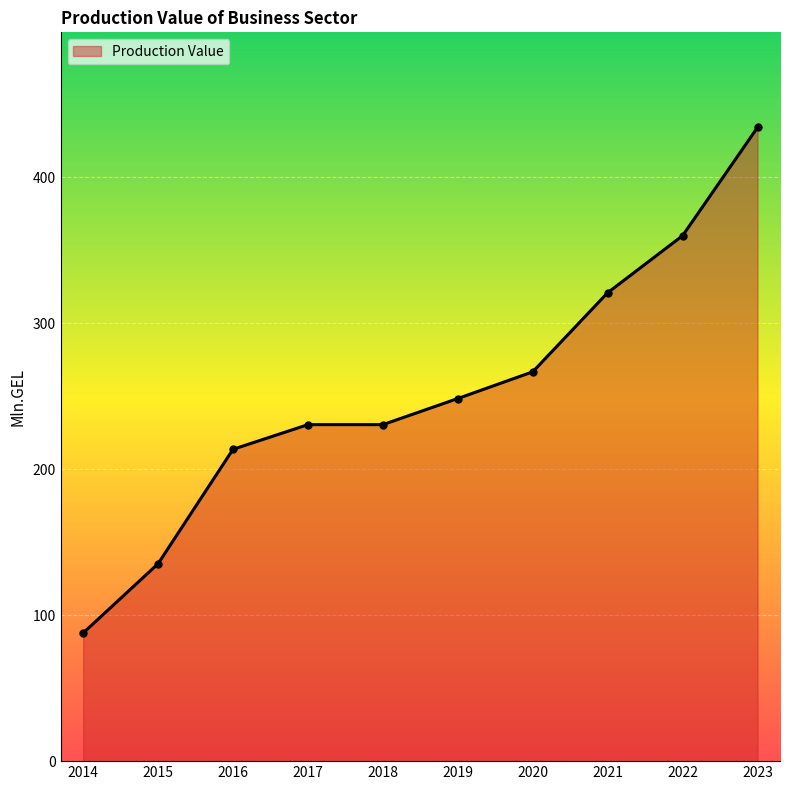

What is the difference between the values at 2023 and 2022?

74.2